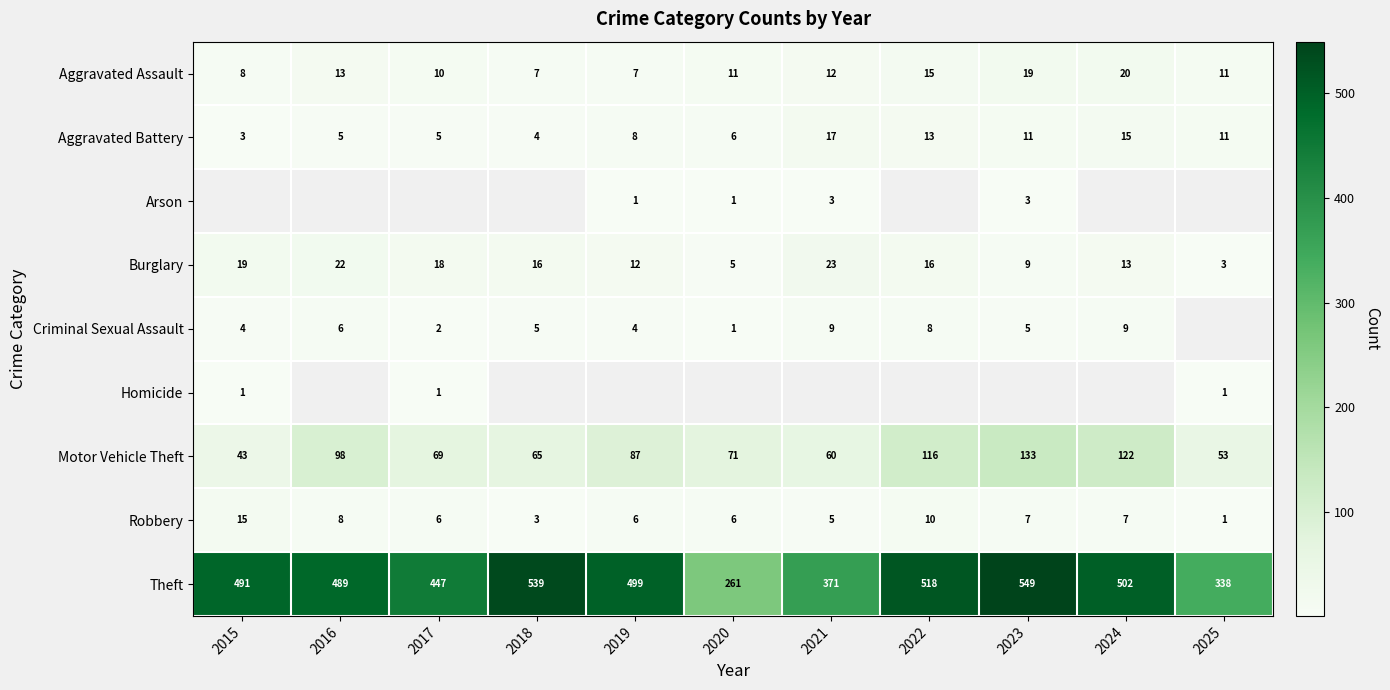

Is the value of Aggravated Battery at 2022 greater than the value of Motor Vehicle Theft at 2023?

No